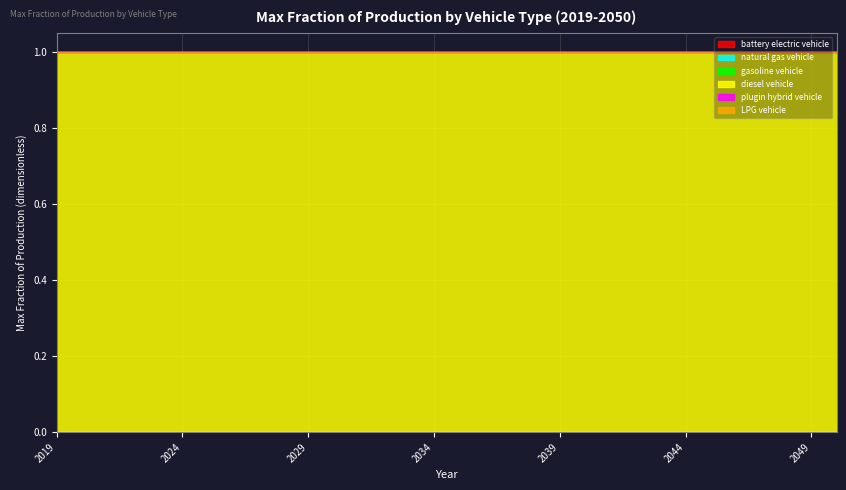

What is the difference between the highest and lowest values at 2032?

1